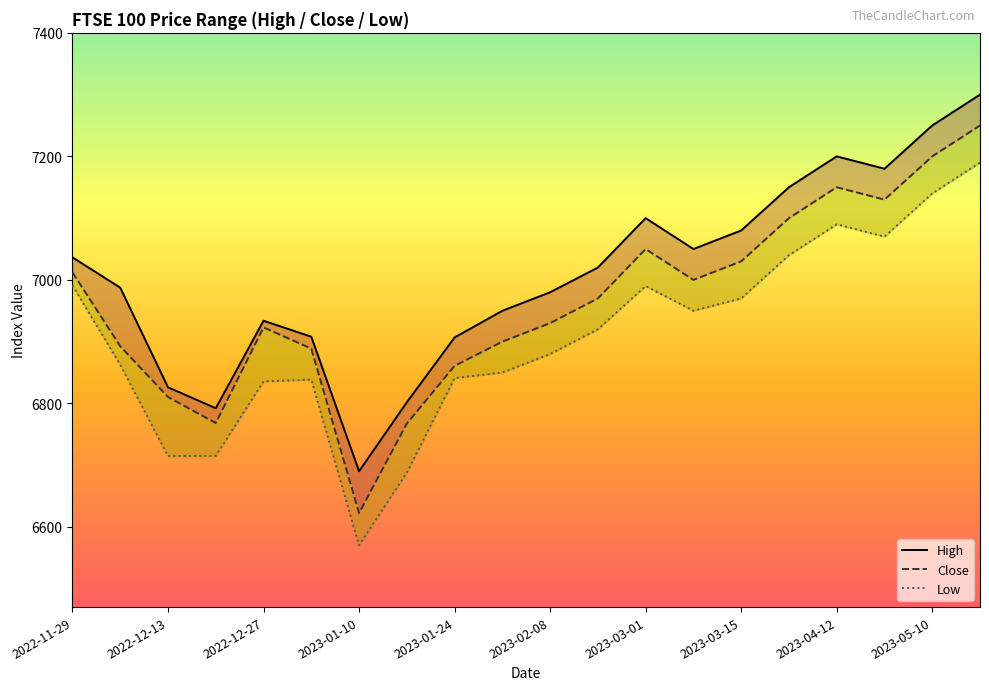

How many data points in Low are above 6920?

9